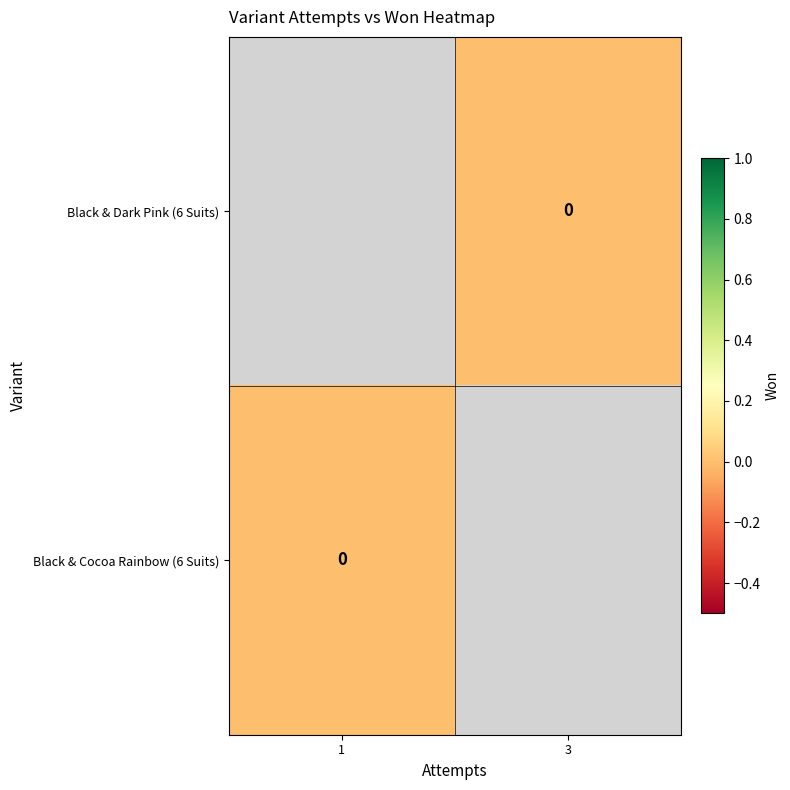

Is the value of Black & Dark Pink (6 Suits) at 3 greater than the value of Black & Cocoa Rainbow (6 Suits) at 3?

No